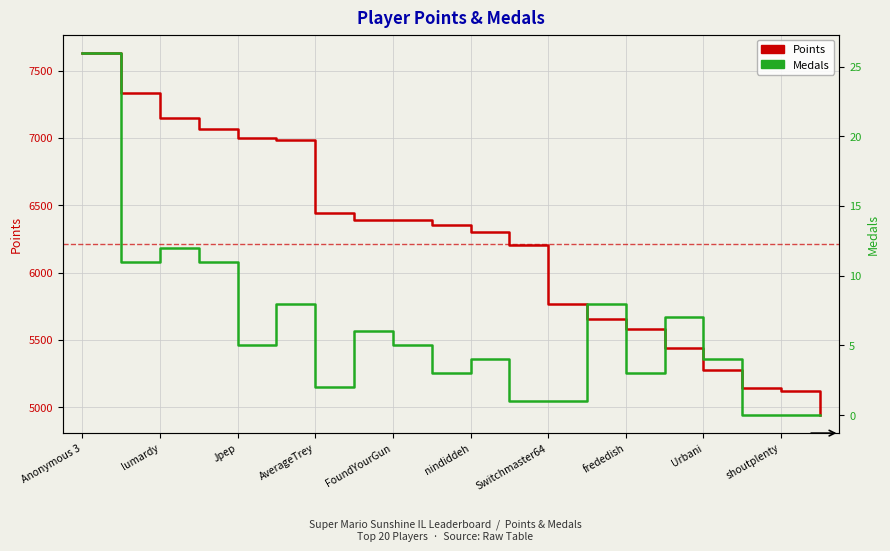

What is the sum of all Points values?

124173